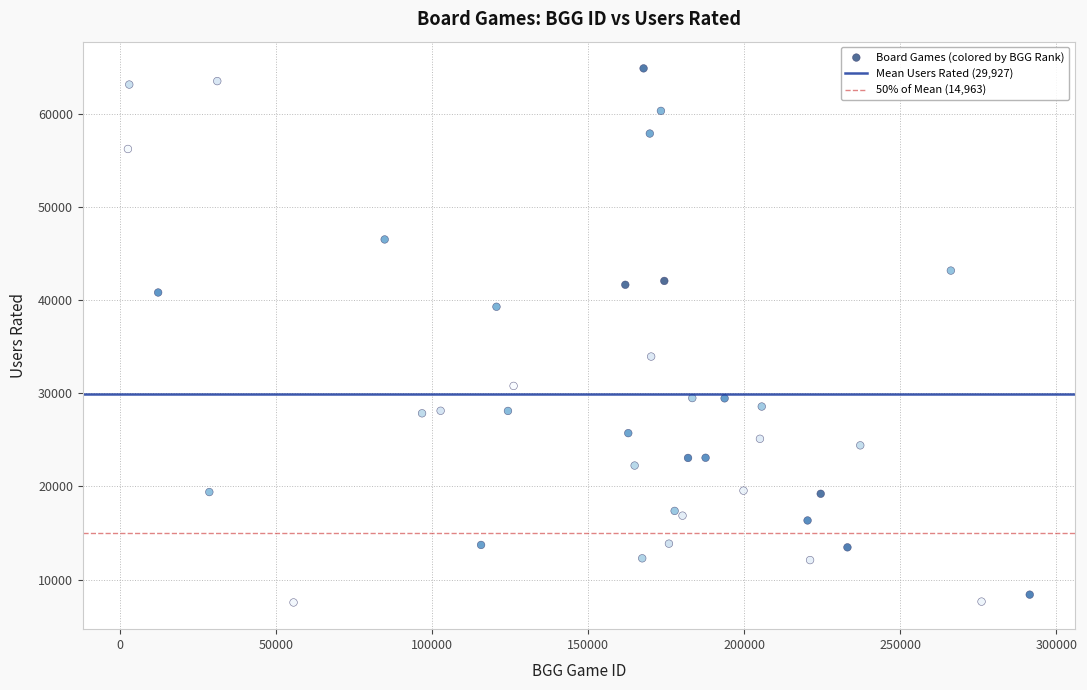

What Y value in the scatter plot is closest to 36208?

33940